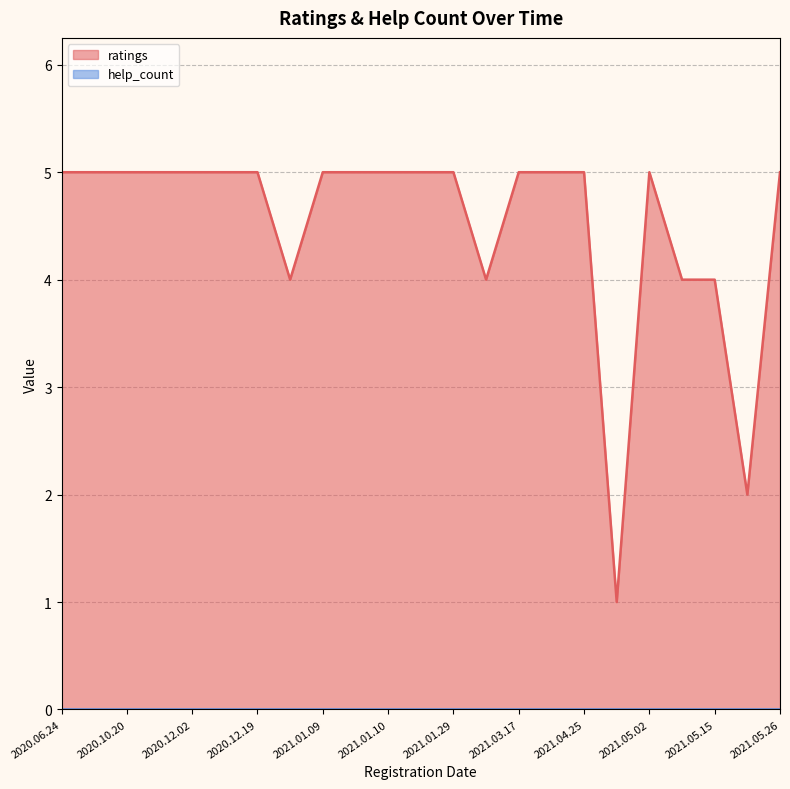

List the series in order of their peak value, highest first.

ratings, help_count